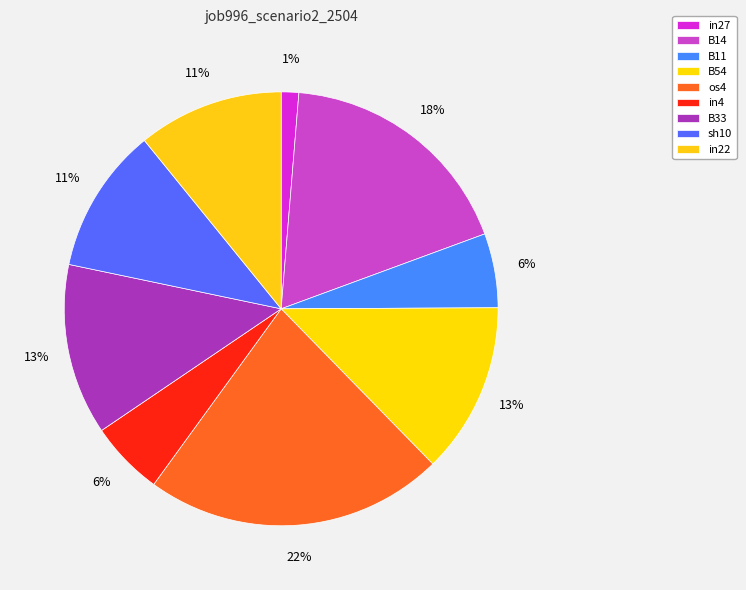

To the nearest percent, what is the difference between the B14 and B54 slice percentages?

5%